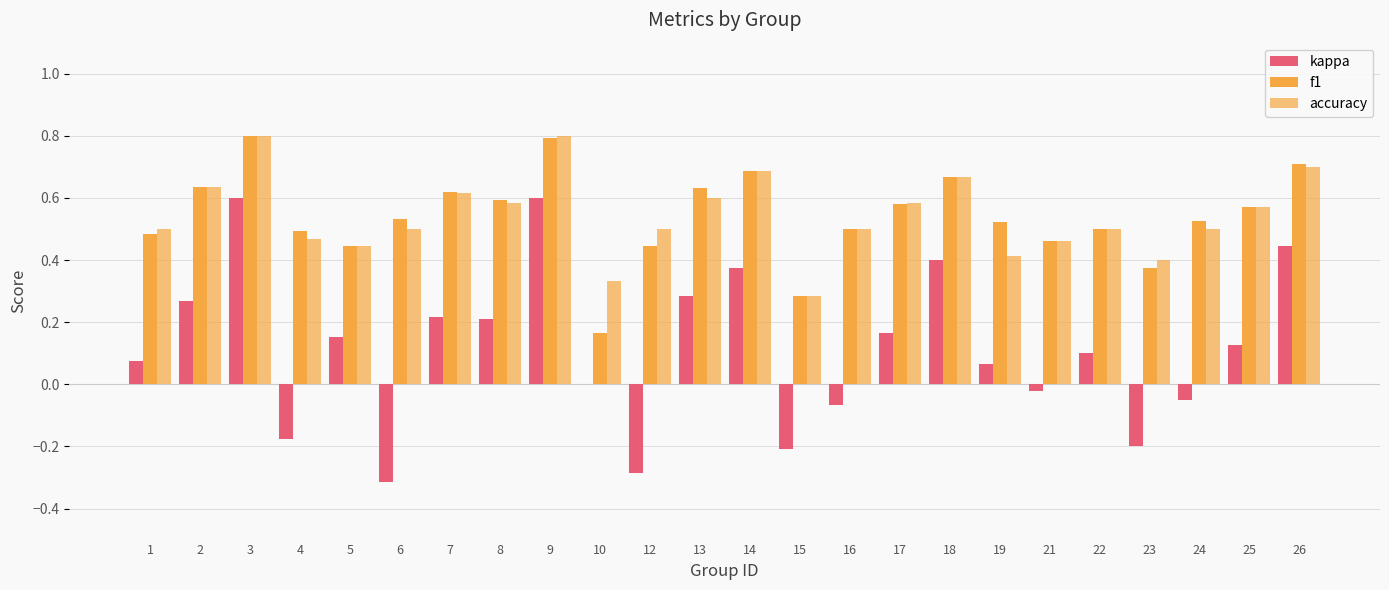

How many groups of bars are there?

24